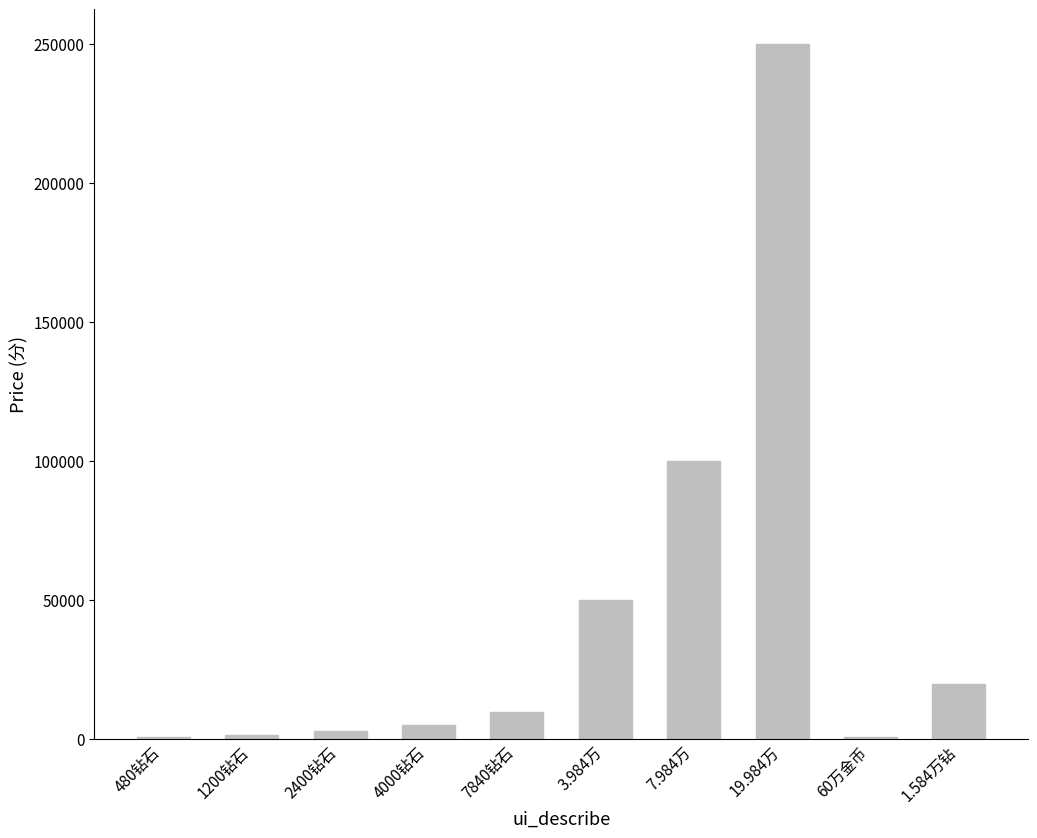

What is the sum of all values?

439700